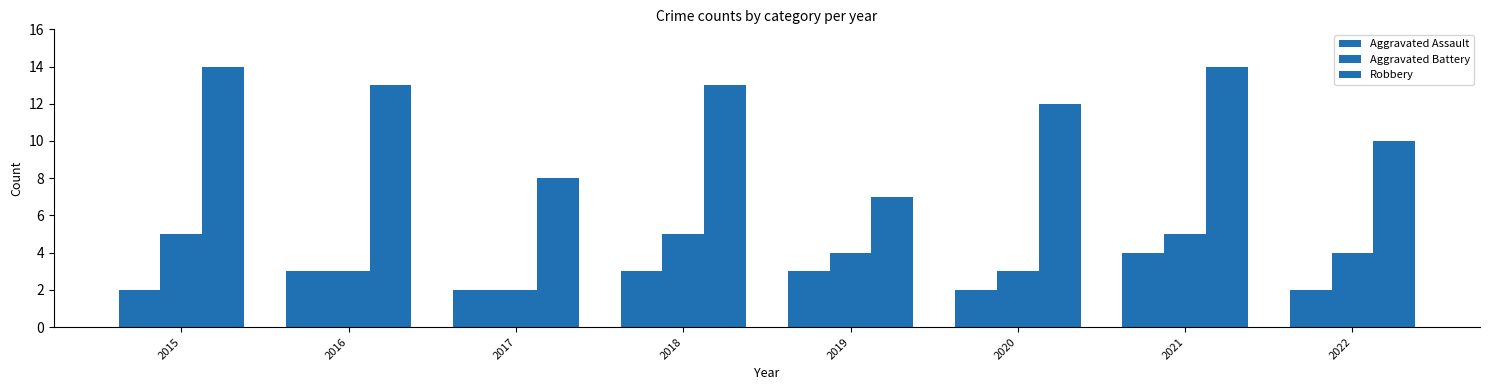

How many groups of bars are there?

8